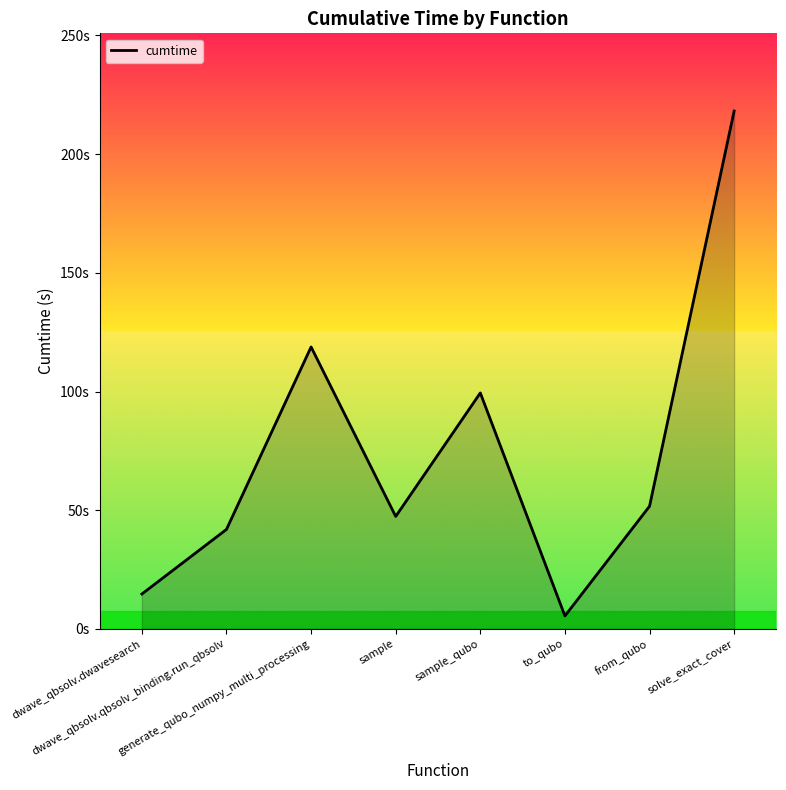

What is the change in value from dwave_qbsolv.dwavesearch to sample_qubo?

+84.7